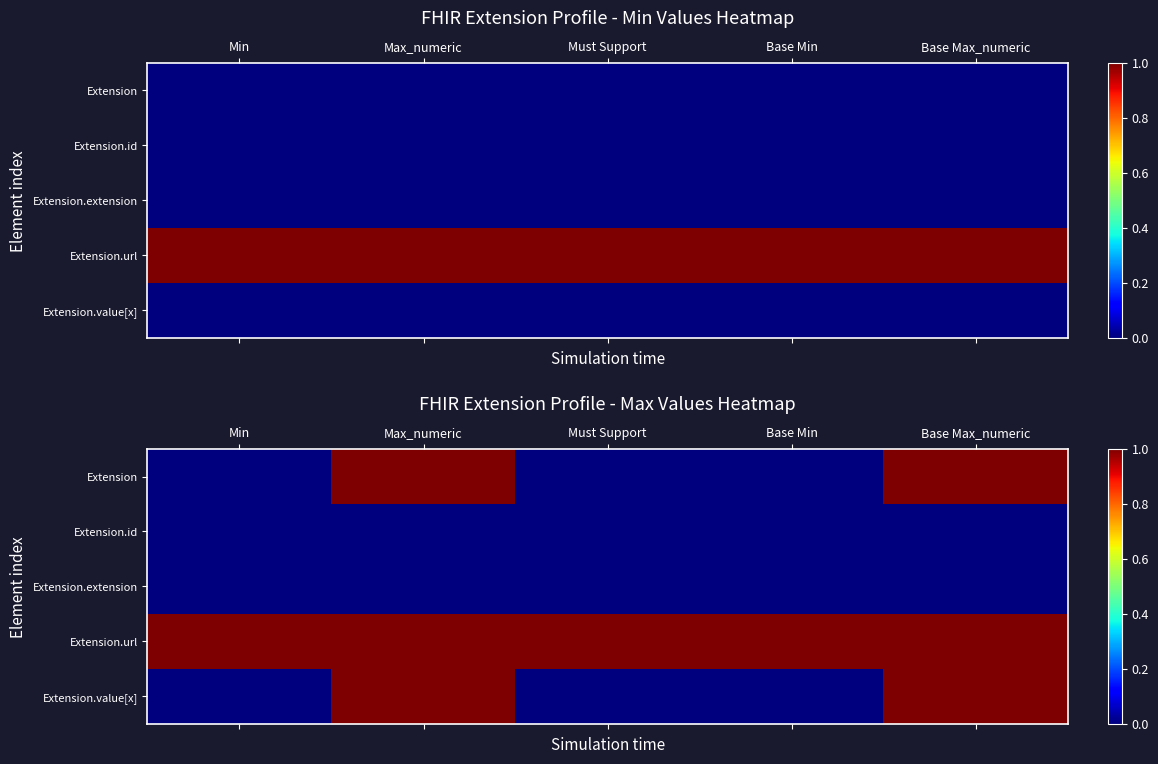

Which series changed the most between Max_numeric and Base Min?

Extension